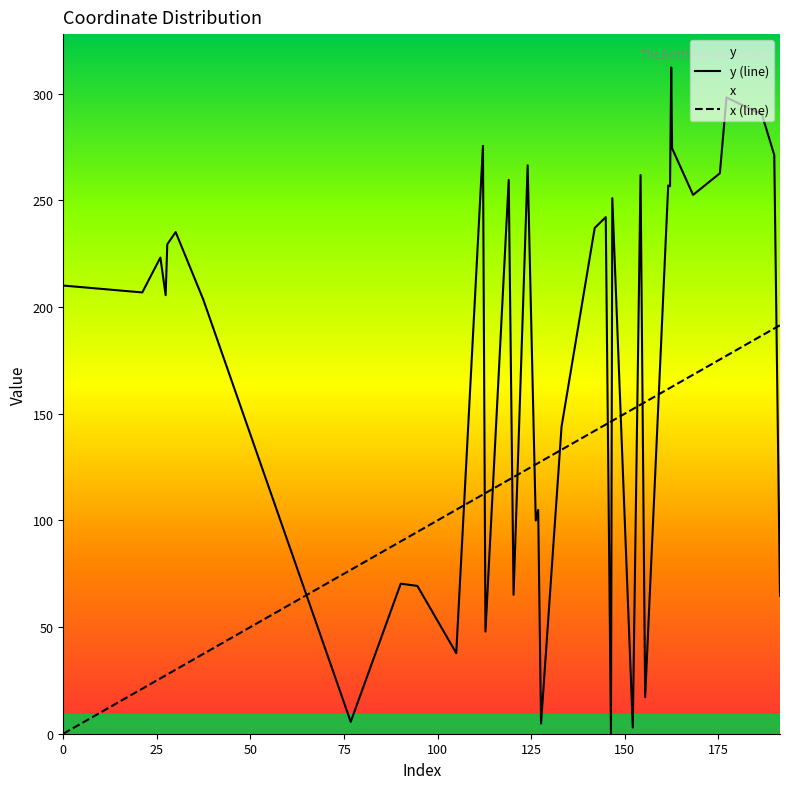

What is the highest value of the x (line) series?

191.5